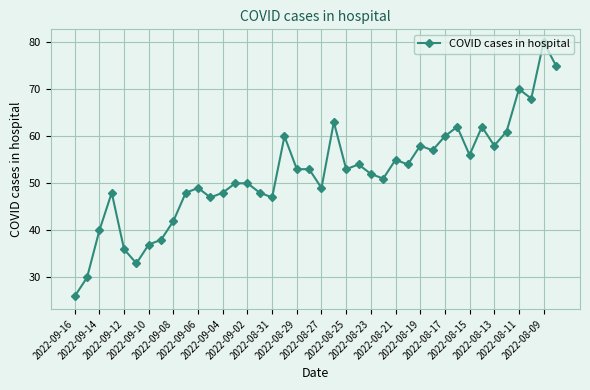

What is the average value?

52